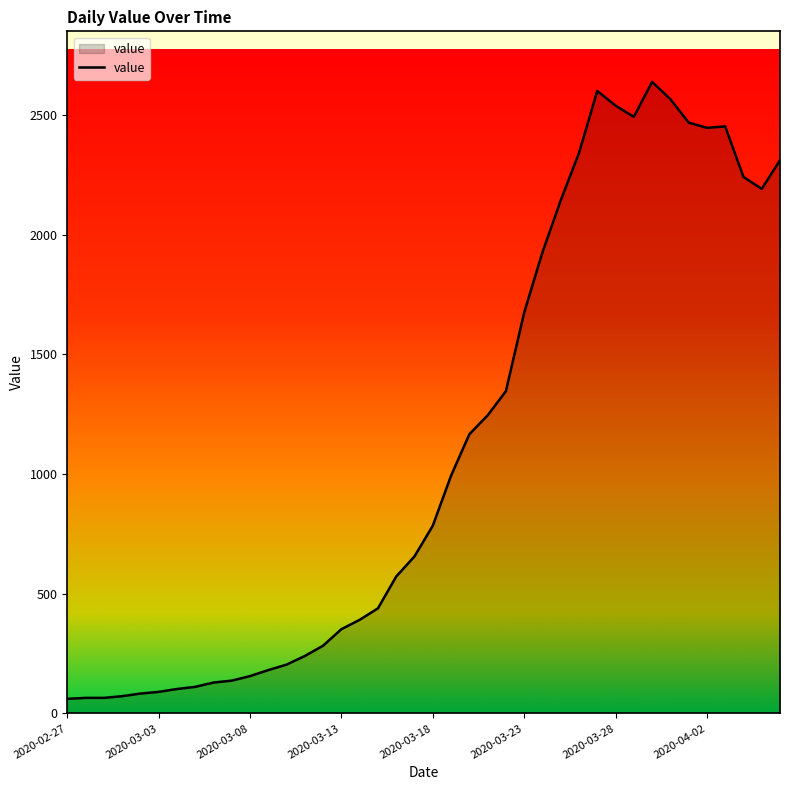

What is the difference between the maximum and minimum values?

2577